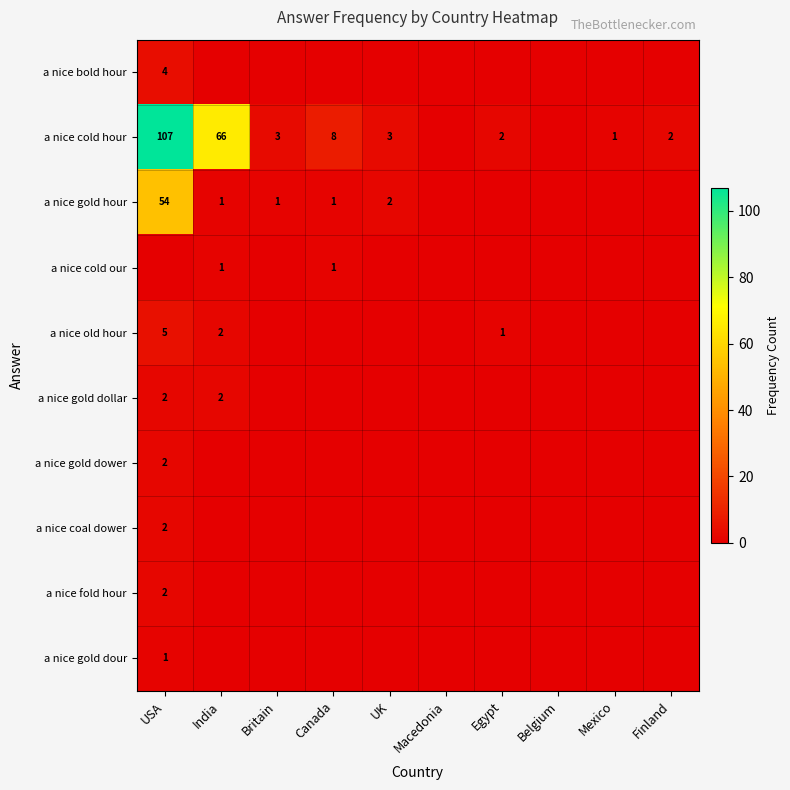

True or false: a nice old hour has a value of 3 at India.

False